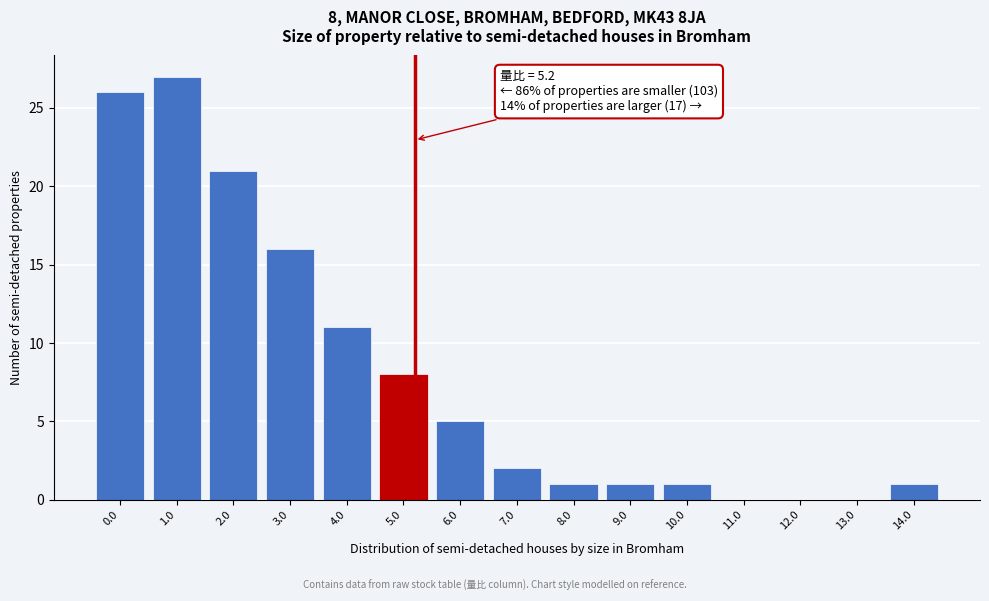

Reading right to left, extract all data points from this chart.

14.0=1	13.0=0	12.0=0	11.0=0	10.0=1	9.0=1	8.0=1	7.0=2	6.0=5	5.0=8	4.0=11	3.0=16	2.0=21	1.0=27	0.0=26